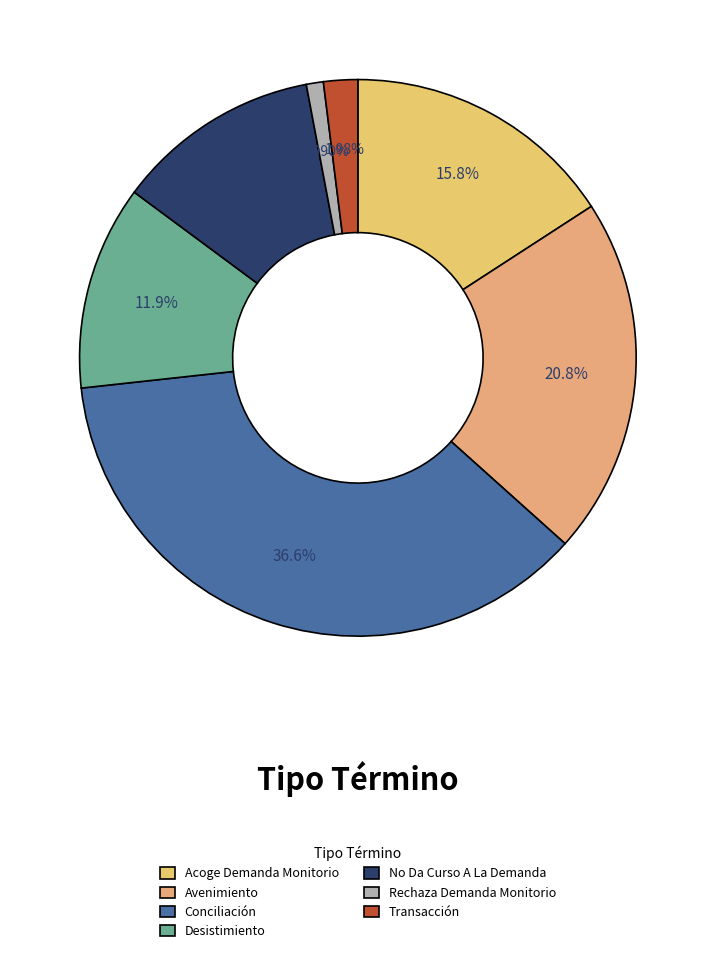

Which category has the biggest portion of the pie?

Conciliación